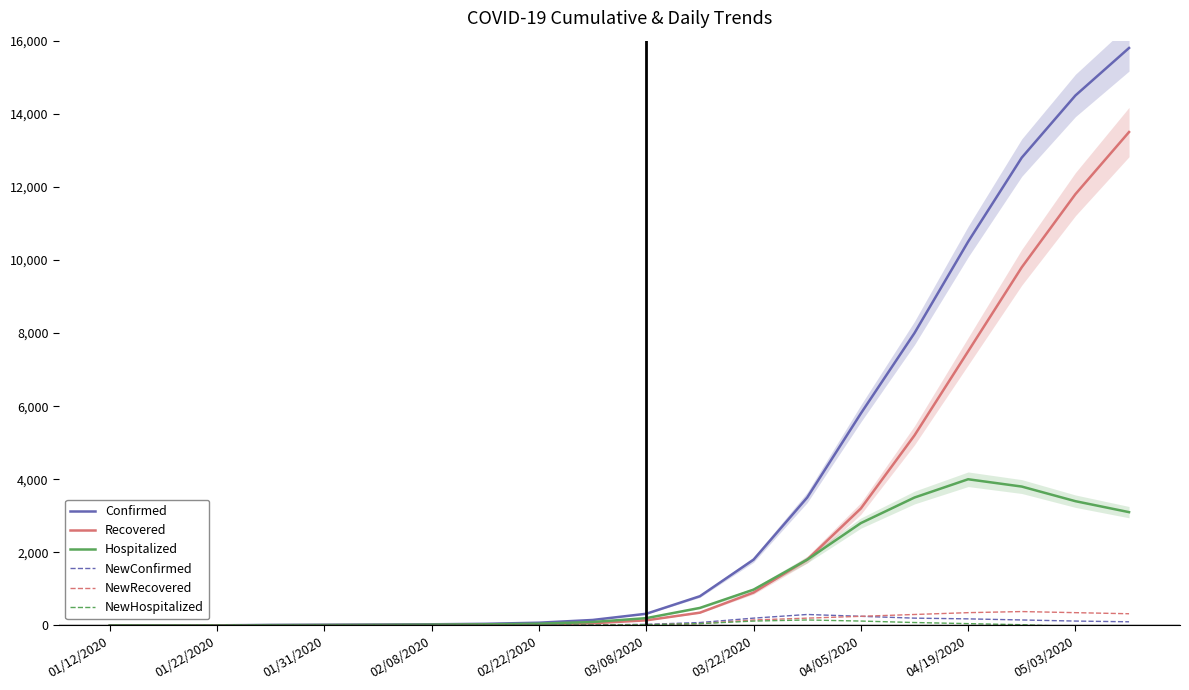

What is the maximum value for Recovered?

13500